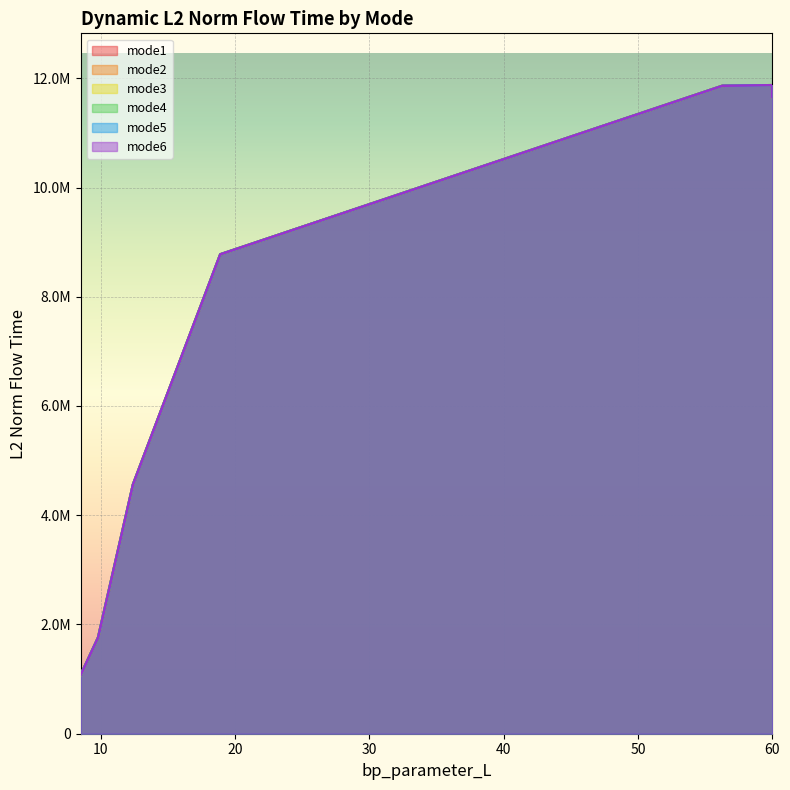

True or false: mode3 and mode4 intersect in this chart.

False